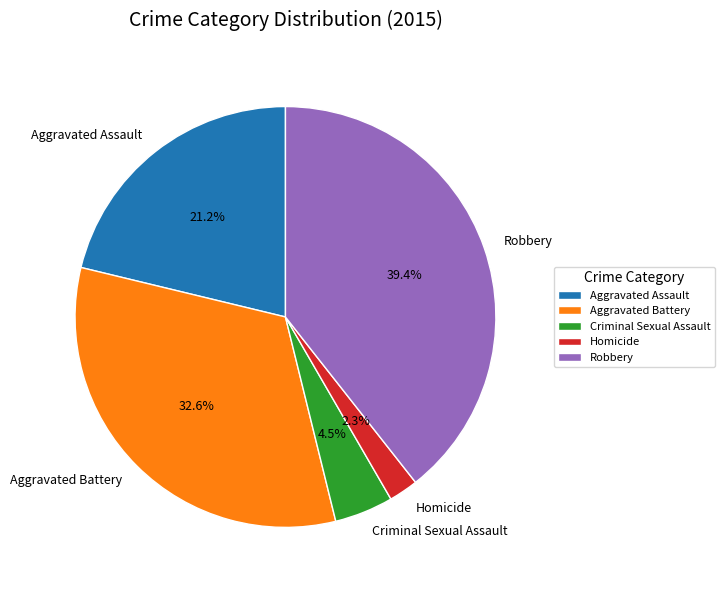

To the nearest percent, what is the average slice percentage?

20%